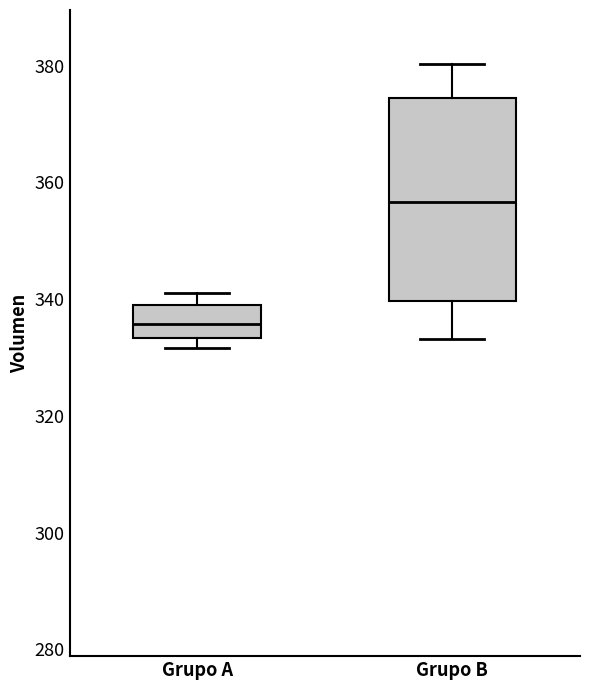

Comparing the boxes themselves (not the whiskers), which one is the tallest?

Grupo B